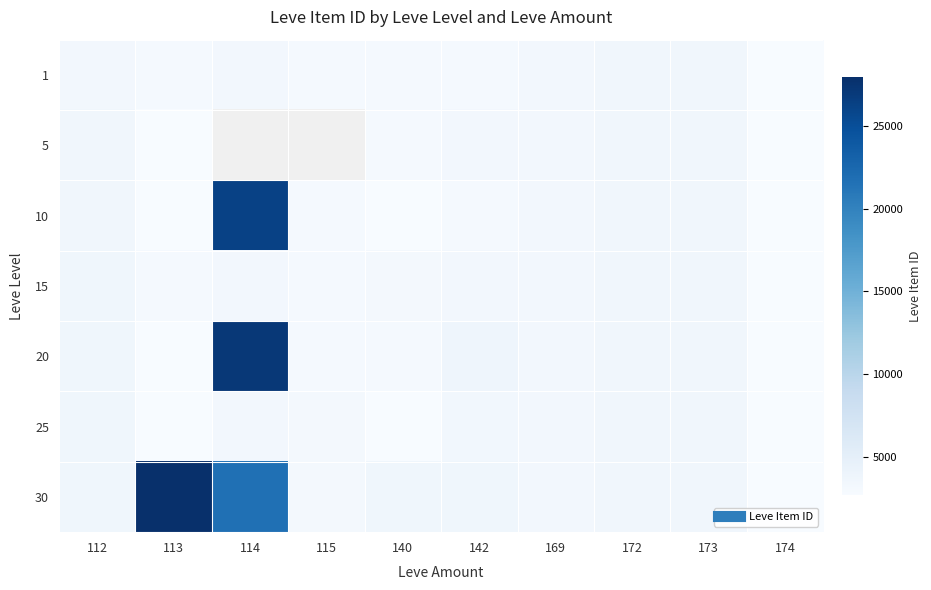

Count the number of categories in the chart.

10